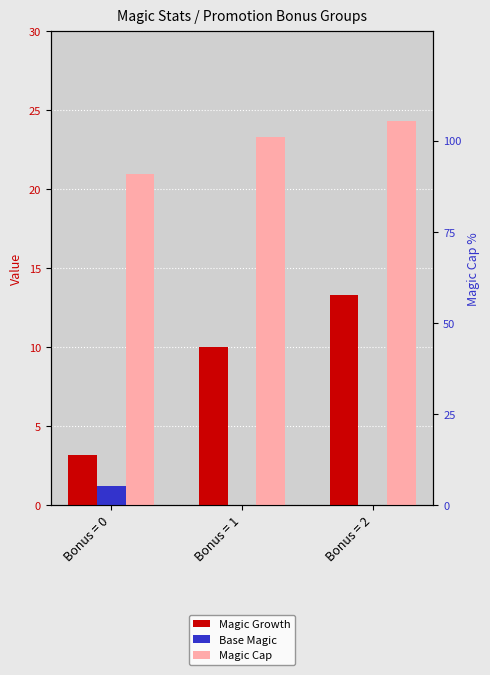

Reading left to right, extract all data points from this chart.

Magic Growth: 3.2	10.0	13.3
Base Magic: 1.2	0.0	0.0
Magic Cap: 21.0	23.3	24.3